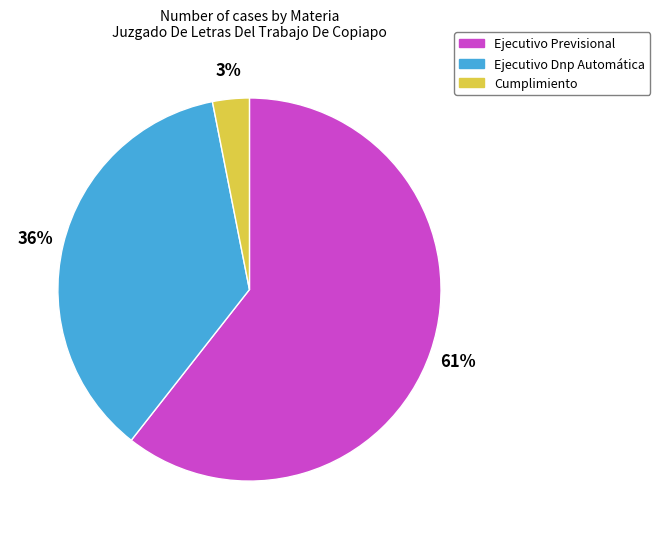

Which slice is the largest?

Ejecutivo Previsional